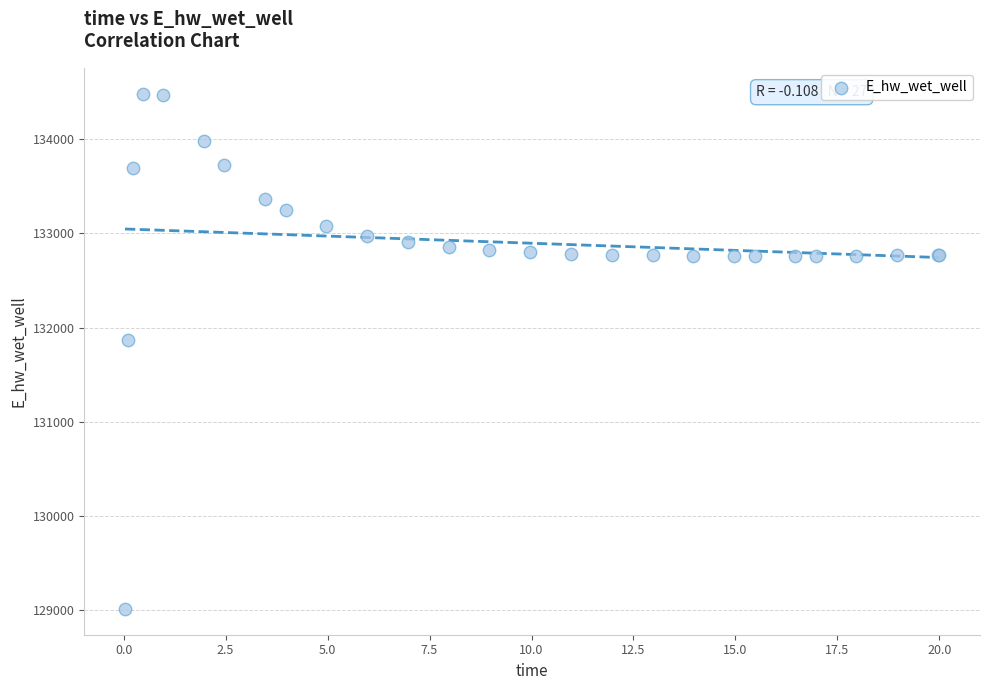

What Y value in the scatter plot is closest to 131748?

131867.3